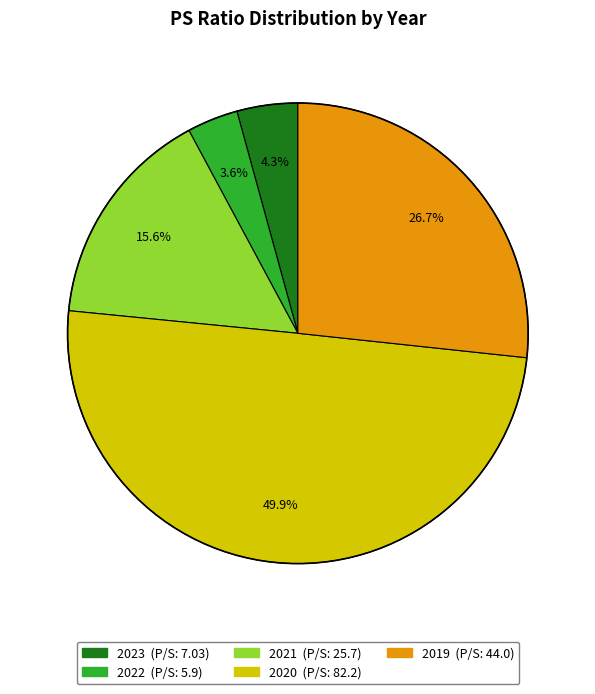

Which has a higher value, 2021 or 2019?

2019